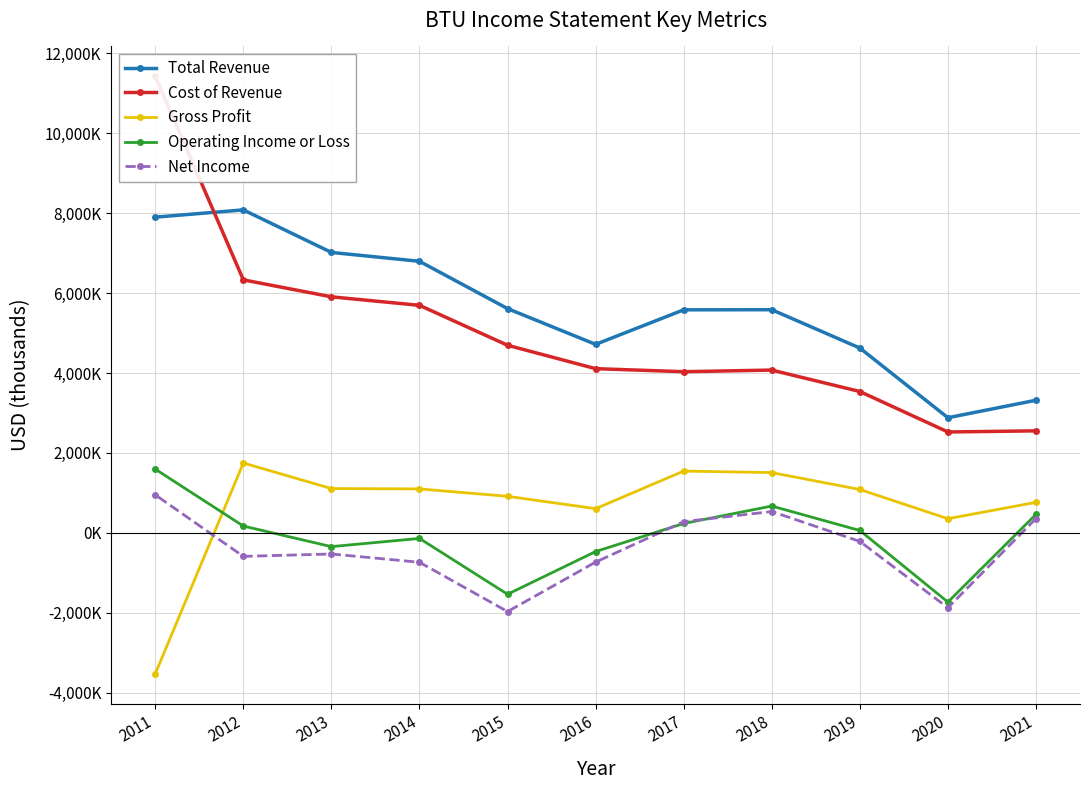

True or false: Cost of Revenue has a value of 4505406 at 2021.

False